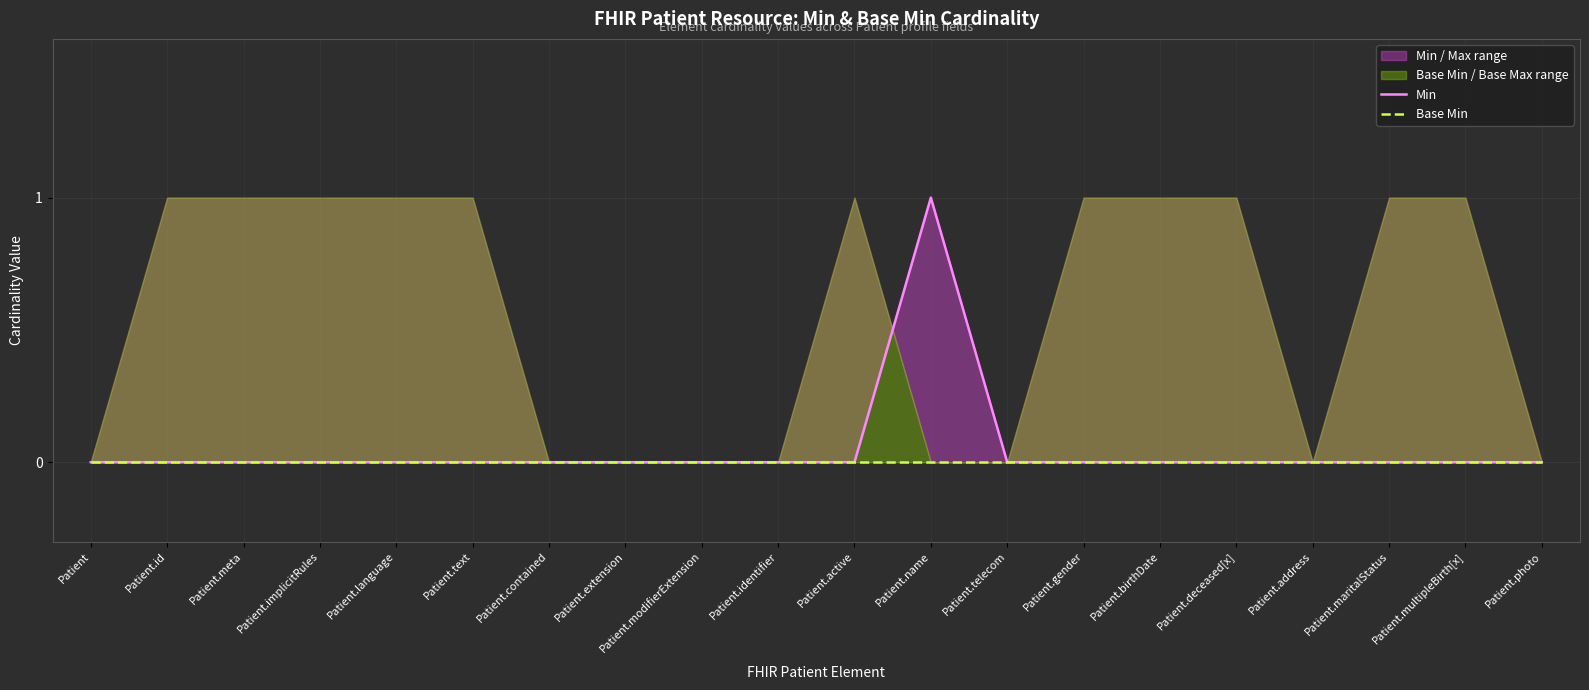

Reading right to left, what are all the values shown in this chart?

Min: 0	0	0	0	0	0	0	0	1	0	0	0	0	0	0	0	0	0	0	0
Base Min: 0	0	0	0	0	0	0	0	0	0	0	0	0	0	0	0	0	0	0	0